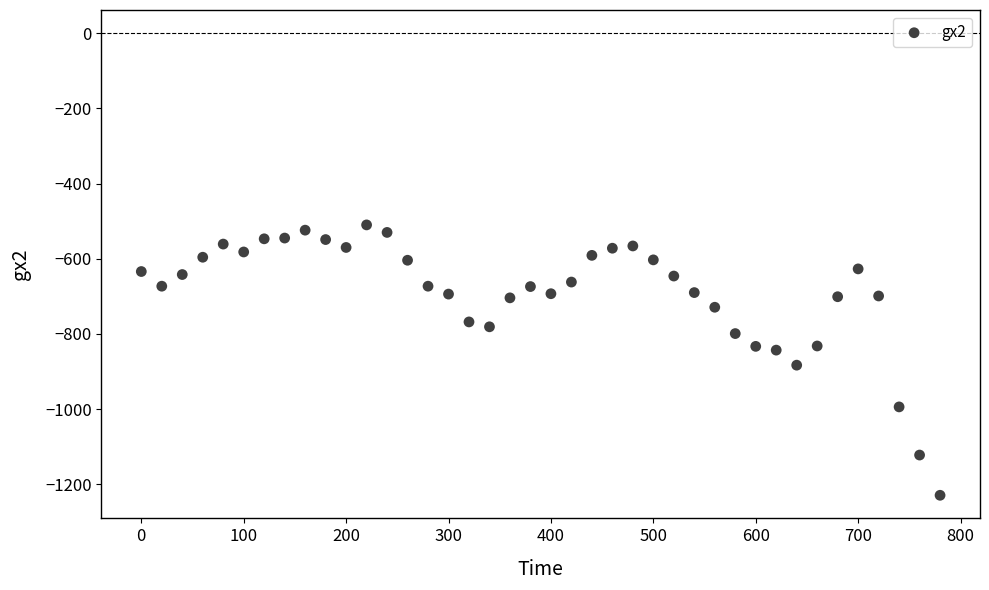

What is the range of X values (max minus min)?

780